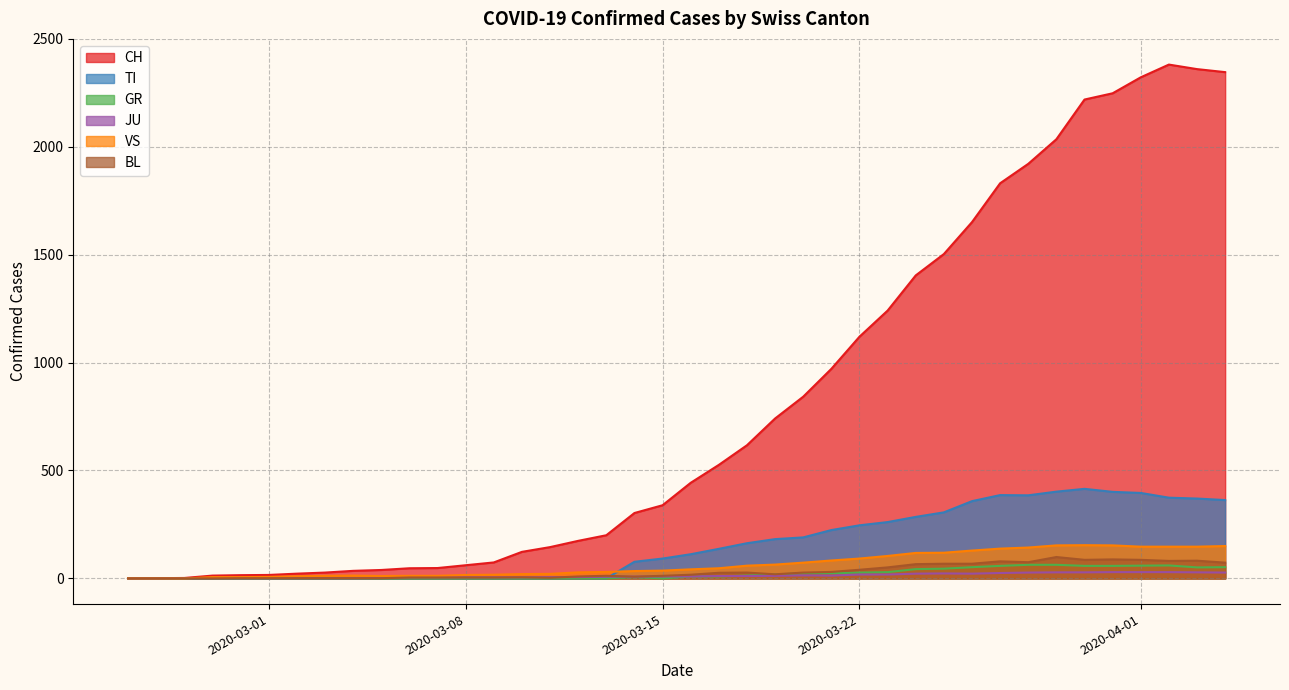

What is the difference between the TI values at 2020-03-31 and 2020-03-07?

401